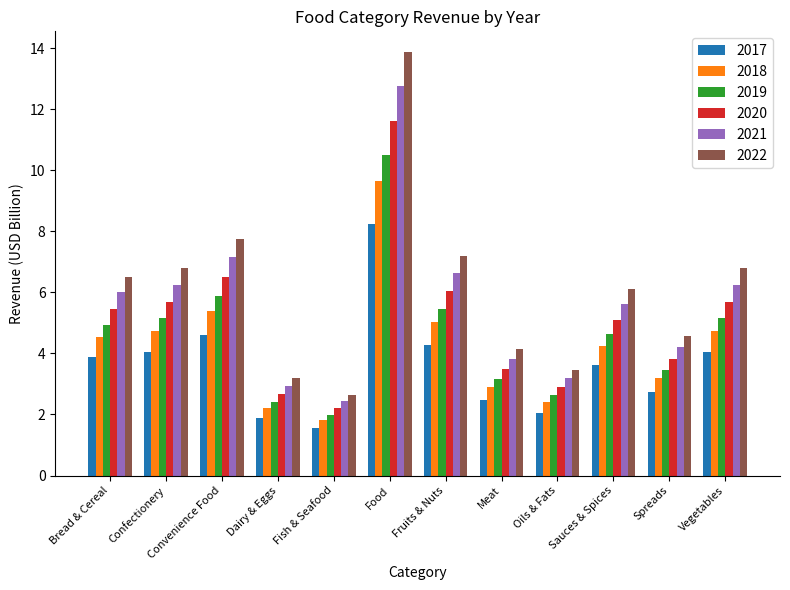

Which category has the highest value across all series?

Food